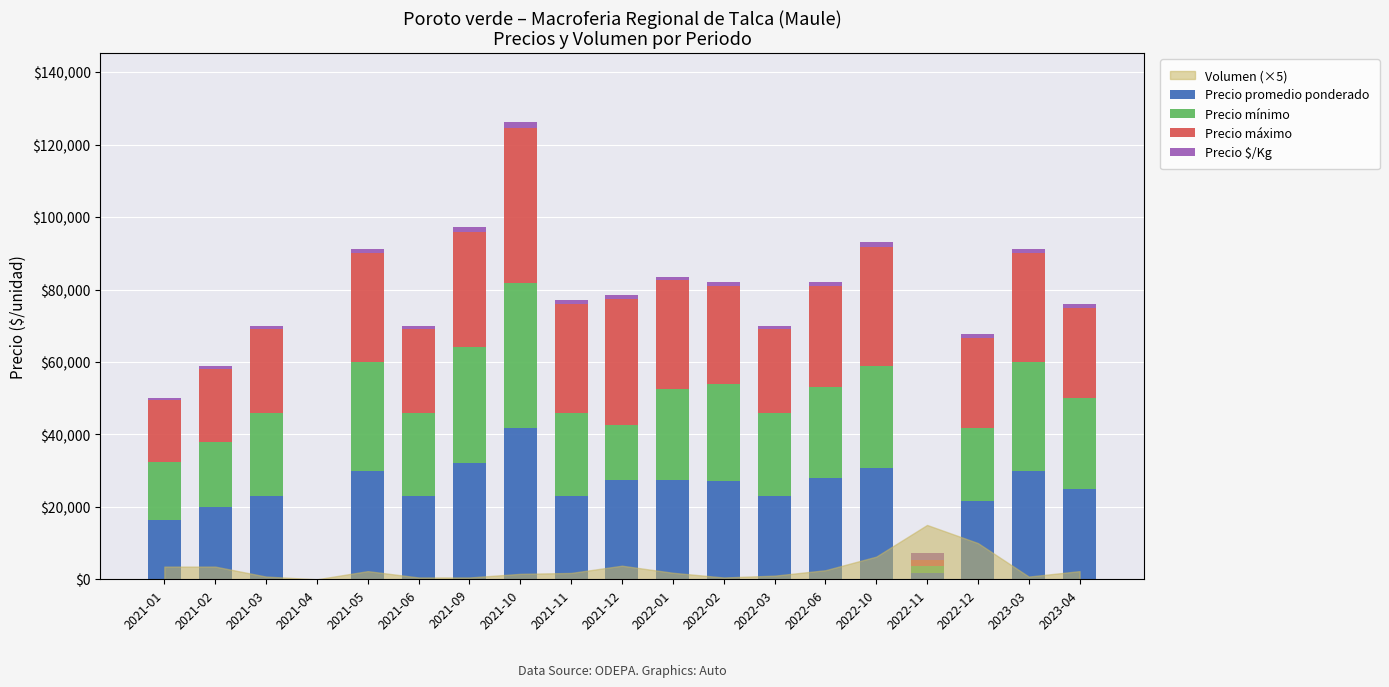

Are the bars grouped side by side (vs. stacked)?

No